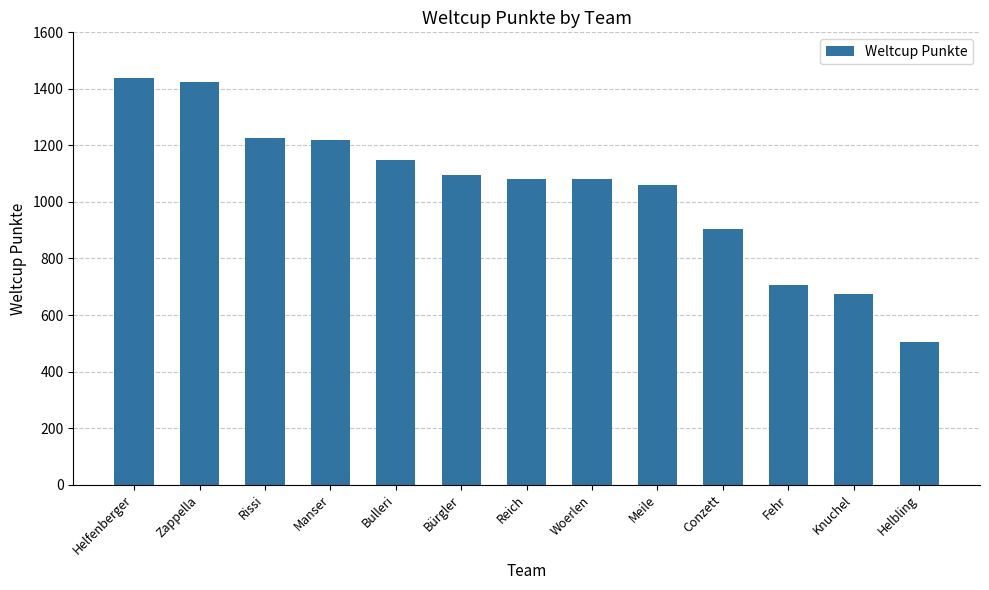

What is the change in value from Bulleri to Reich?

-67